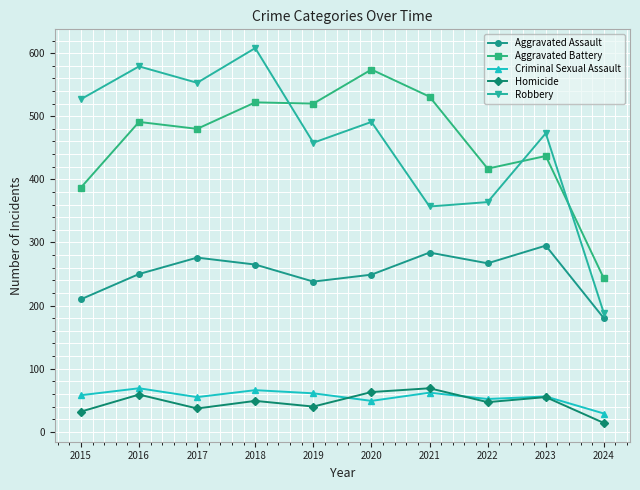

At how many categories does at least one series exceed 246?

9